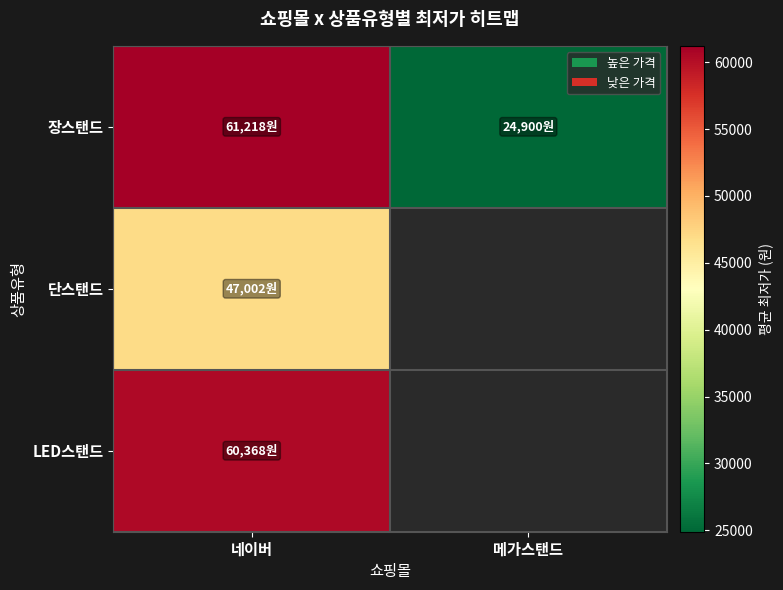

Between 네이버 and 메가스탠드, which is larger?

네이버